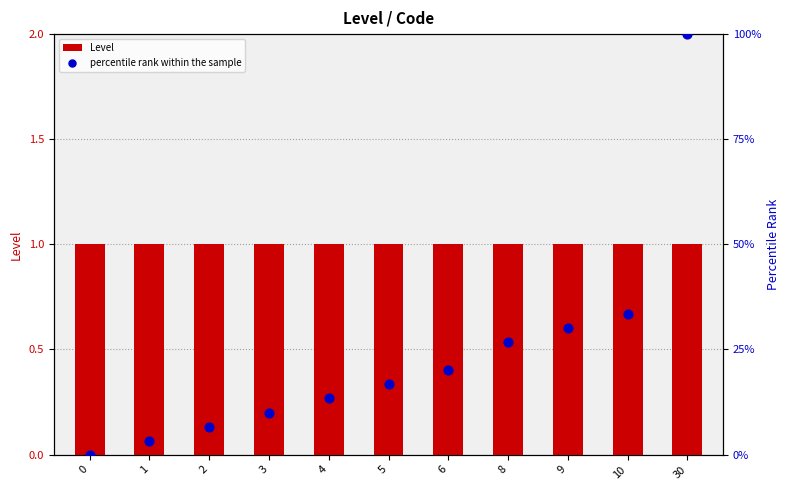

Which series contains the highest Y value?

percentile rank within the sample